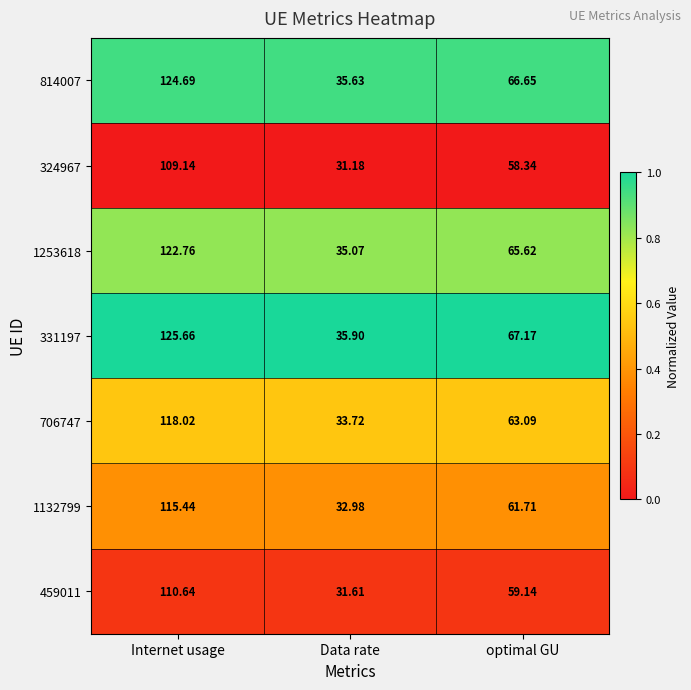

Is the value of 459011 at optimal GU greater than the value of 814007 at optimal GU?

No